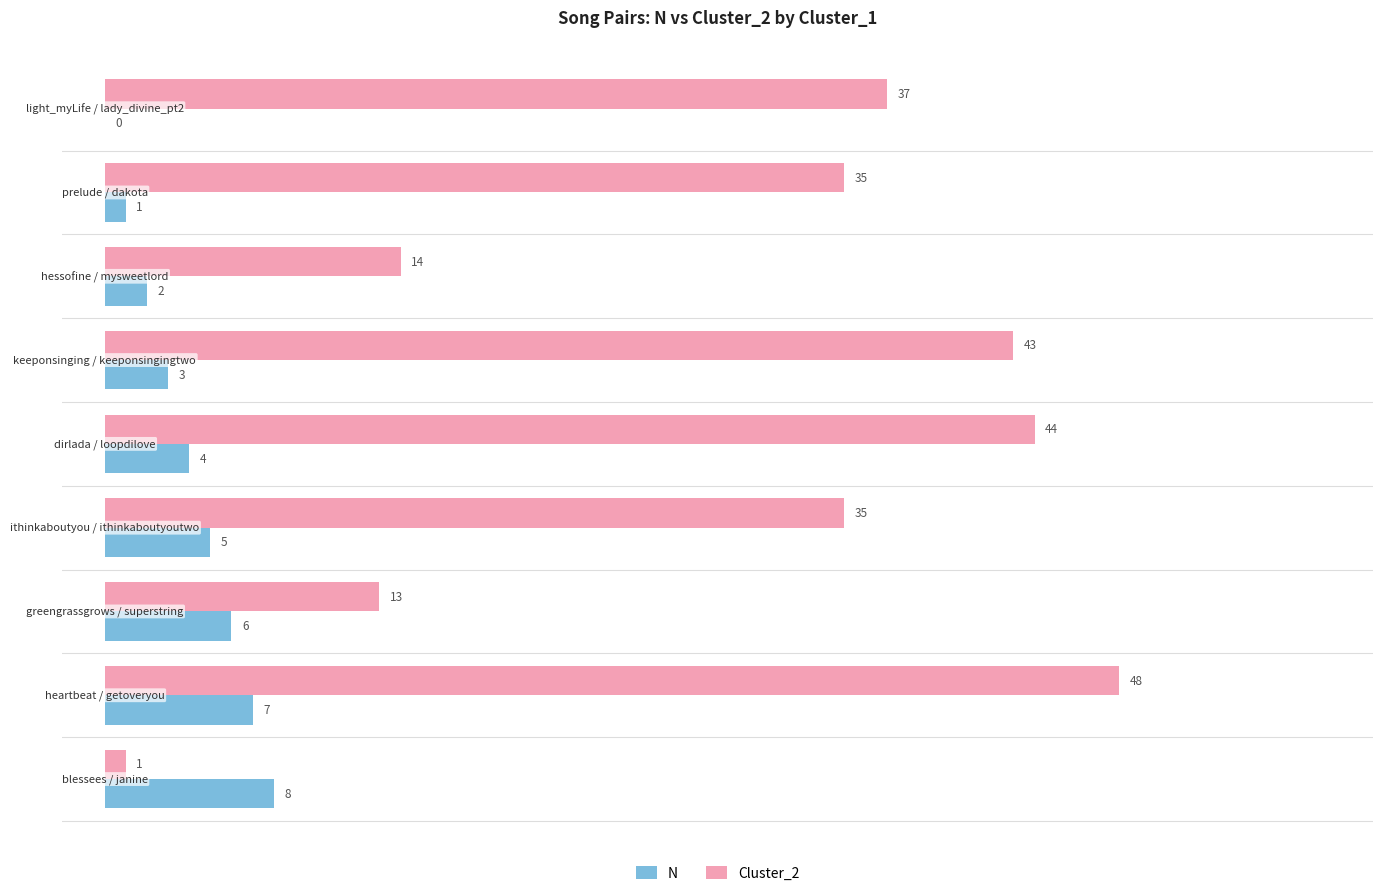

What is the sum of all N values?

36